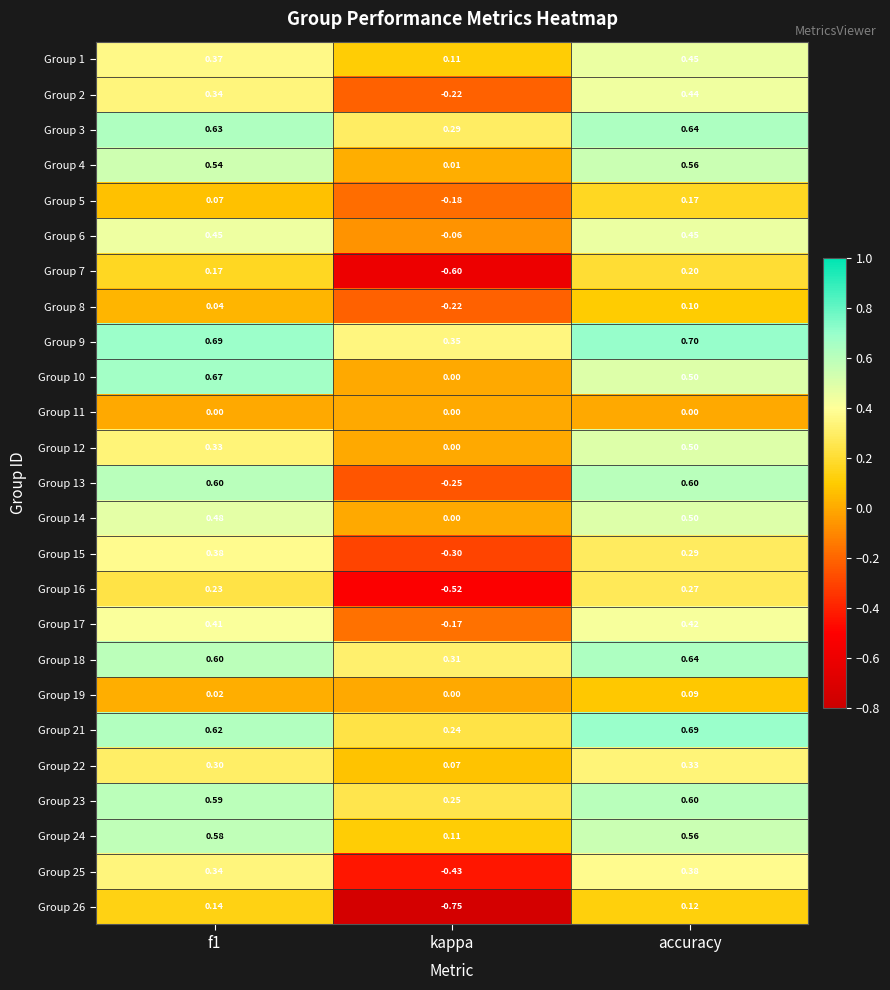

What is the spread (max minus min) of values at f1?

0.7